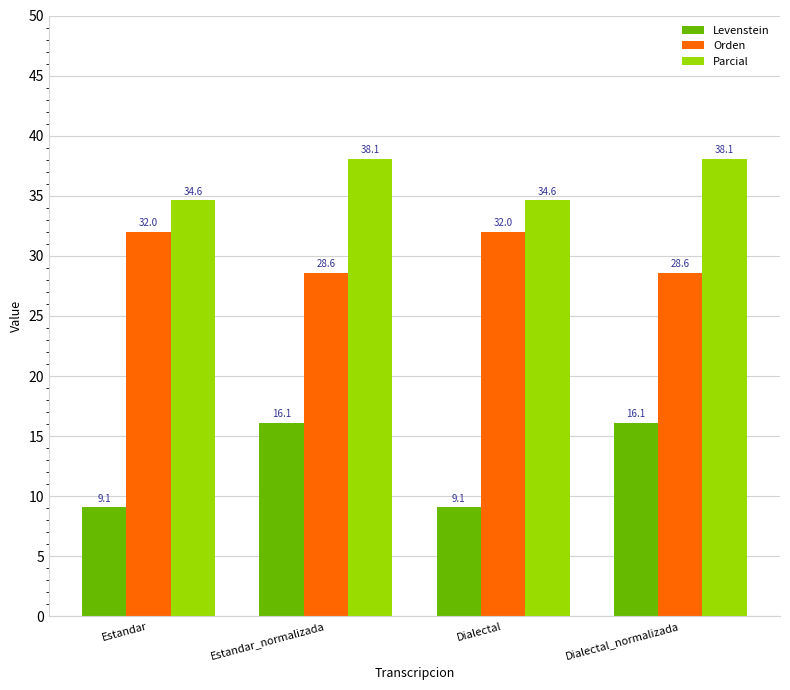

Reading left to right, extract all data points from this chart.

Levenstein: Estandar=9.1	Estandar_normalizada=16.1	Dialectal=9.1	Dialectal_normalizada=16.1
Orden: Estandar=32.0	Estandar_normalizada=28.6	Dialectal=32.0	Dialectal_normalizada=28.6
Parcial: Estandar=34.6	Estandar_normalizada=38.1	Dialectal=34.6	Dialectal_normalizada=38.1